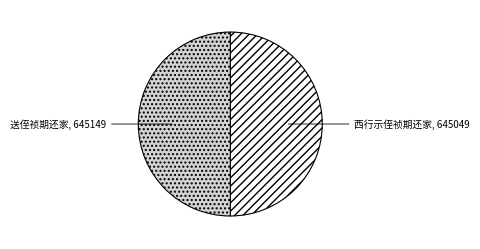

Do 西行示侄祯期还家 and 送侄祯期还家 together represent more than half of the pie?

Yes